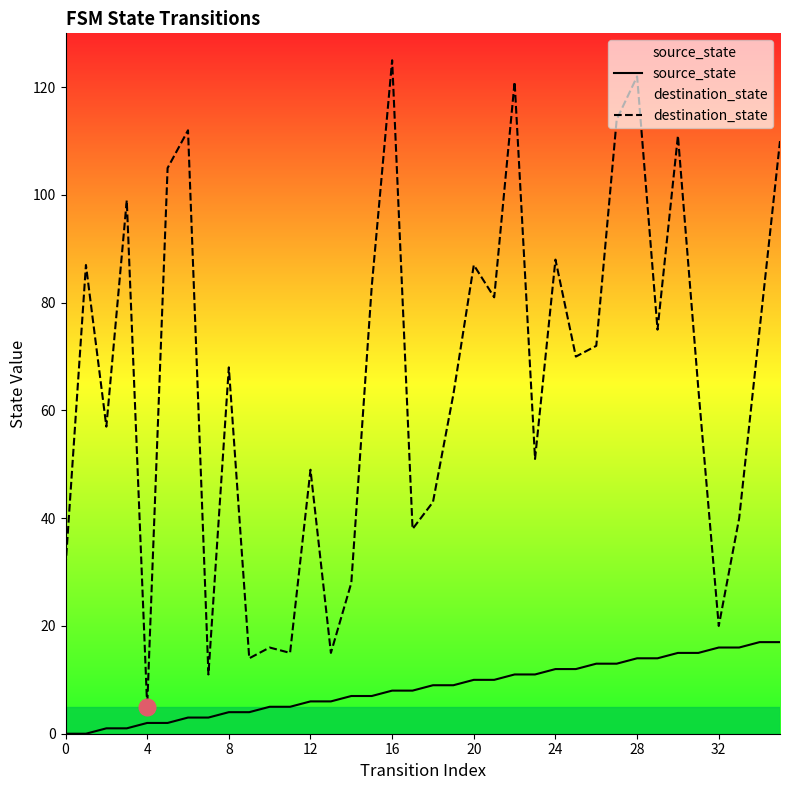

The source_state series shows 10 at 14. True or false?

False